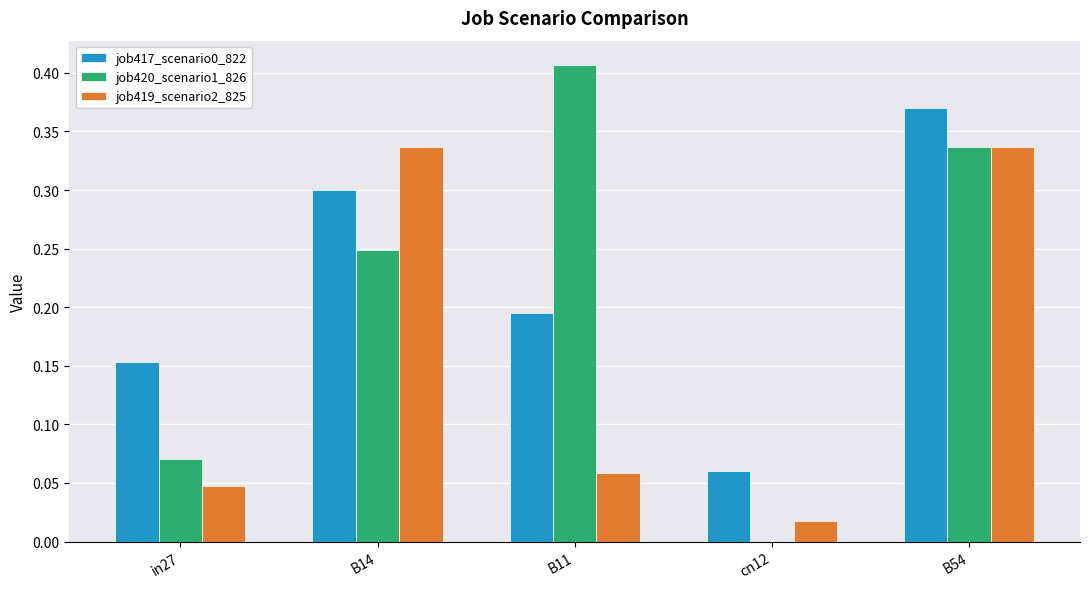

What is the sum of all job417_scenario0_822 values?

1.1